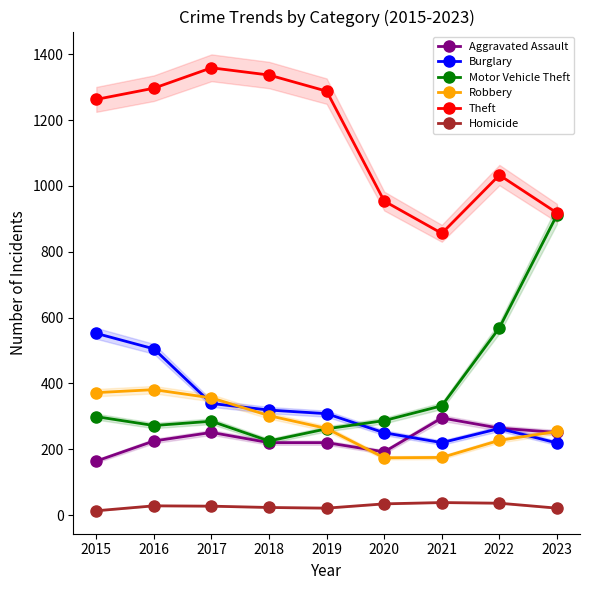

What is the average value of the Robbery series?

278